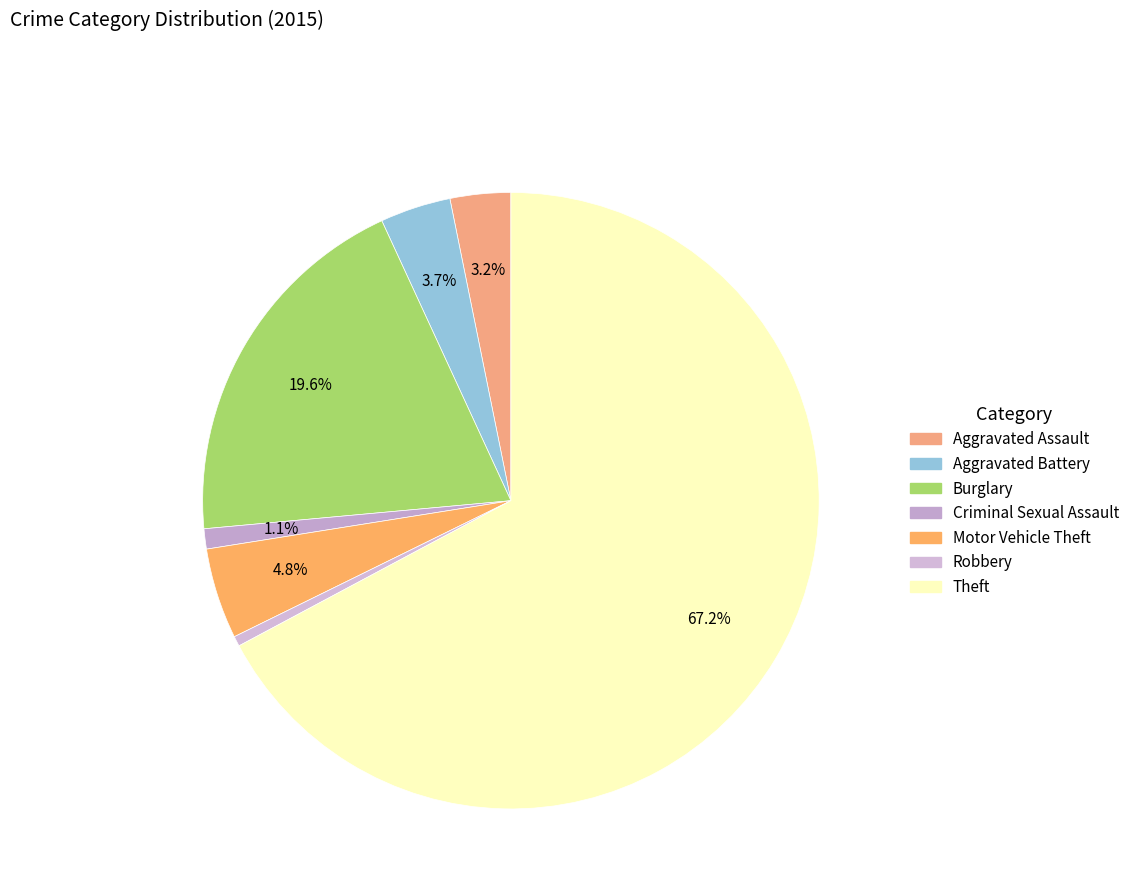

To the nearest percent, what is the average slice percentage?

14%